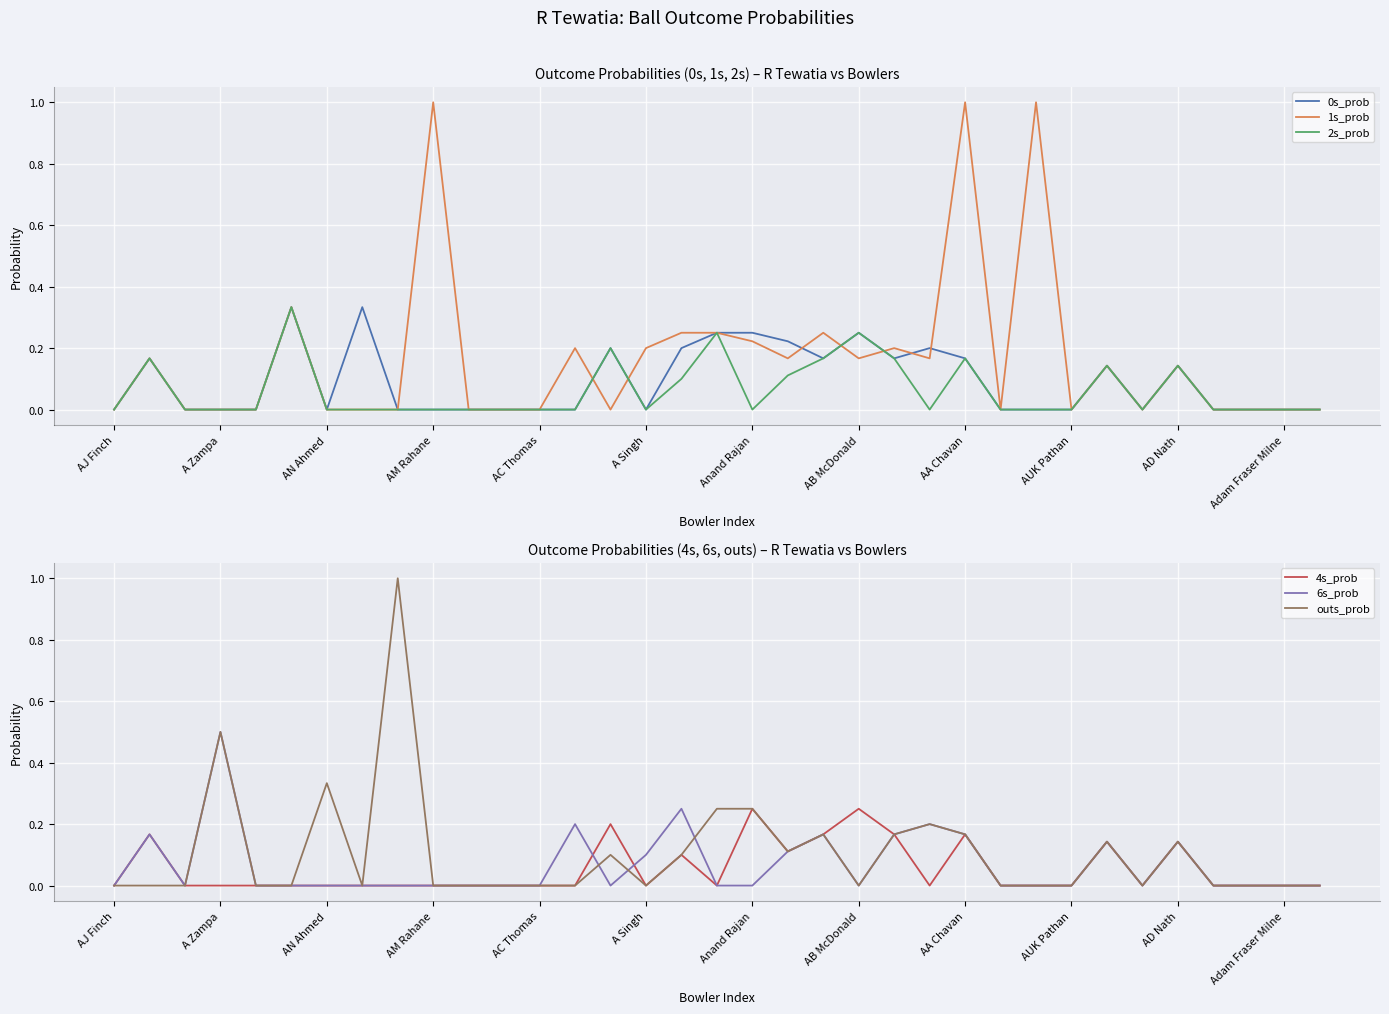

Rank the series at 17 from lowest to highest value.

4s_prob, 6s_prob, 0s_prob, 1s_prob, 2s_prob, outs_prob